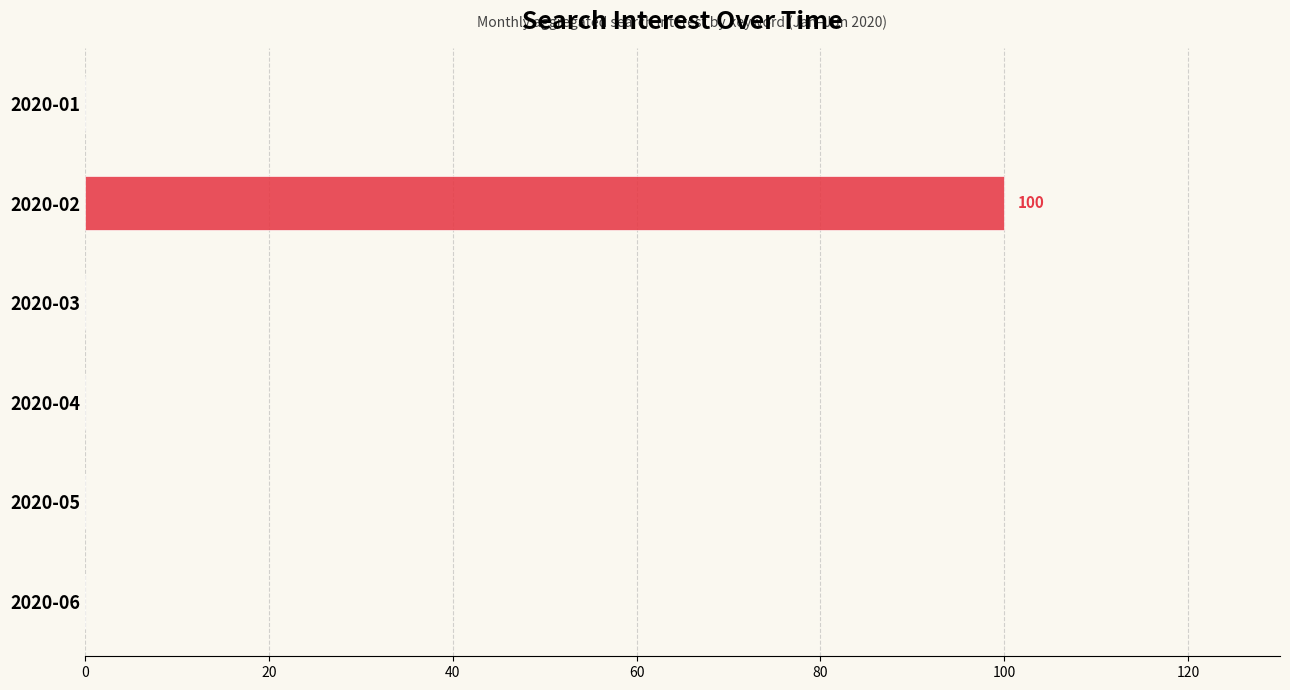

Reading top to bottom, what are all the values shown in this chart?

2020-01=0	2020-02=100	2020-03=0	2020-04=0	2020-05=0	2020-06=0